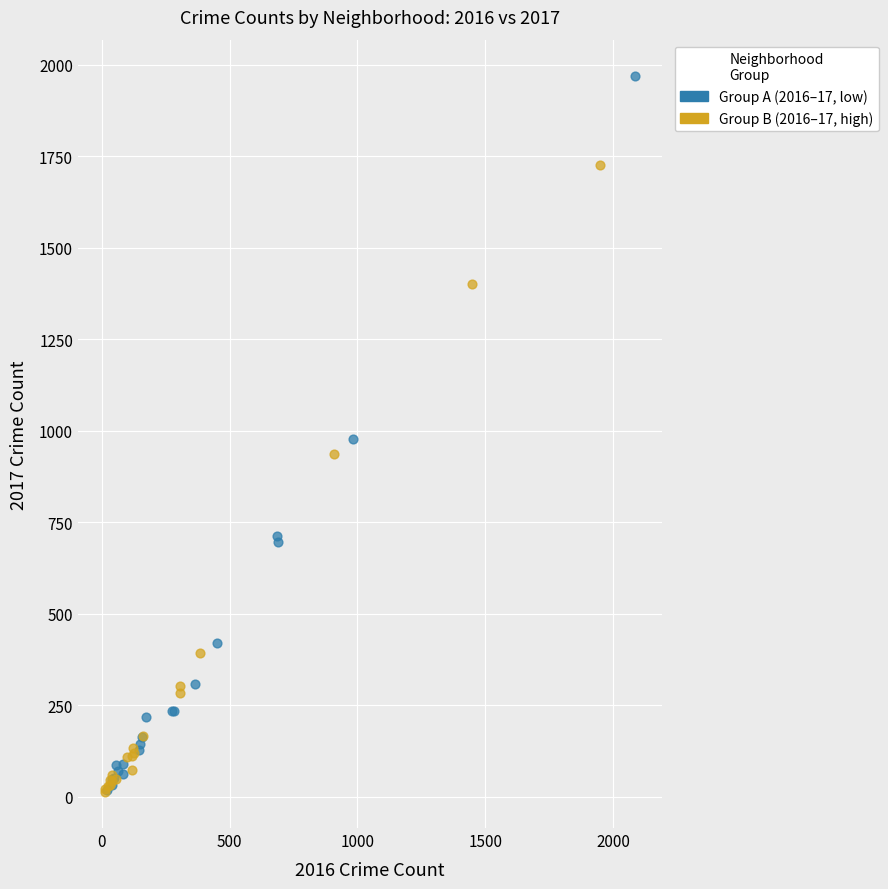

What are all the series names shown in the legend?

Group A (2016–17, low), Group B (2016–17, high)